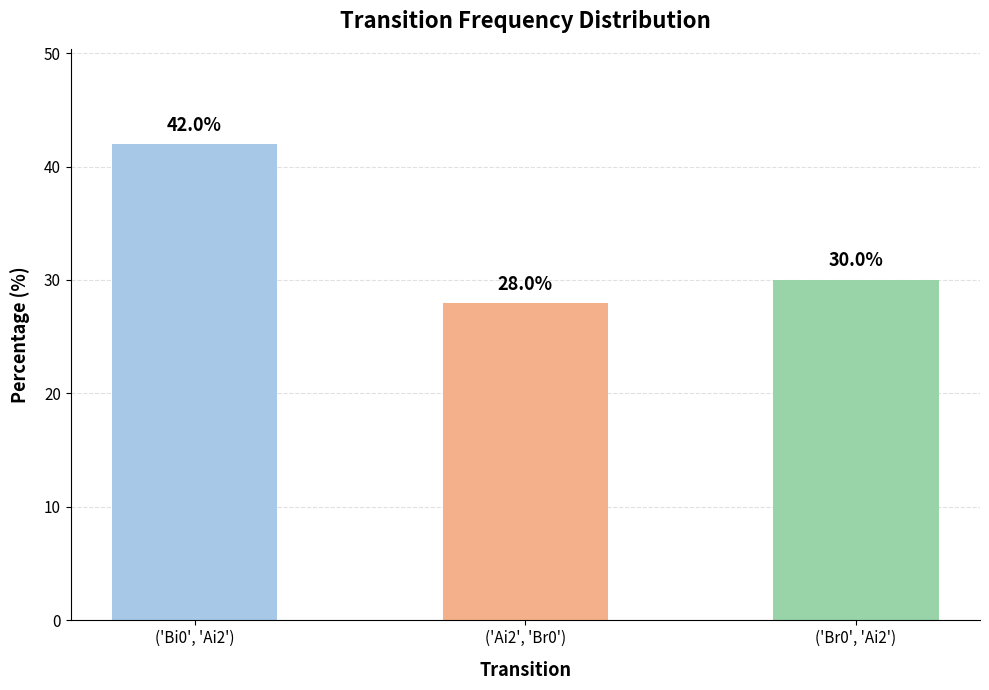

What is the label of the 3rd bar from the left?

('Br0', 'Ai2')